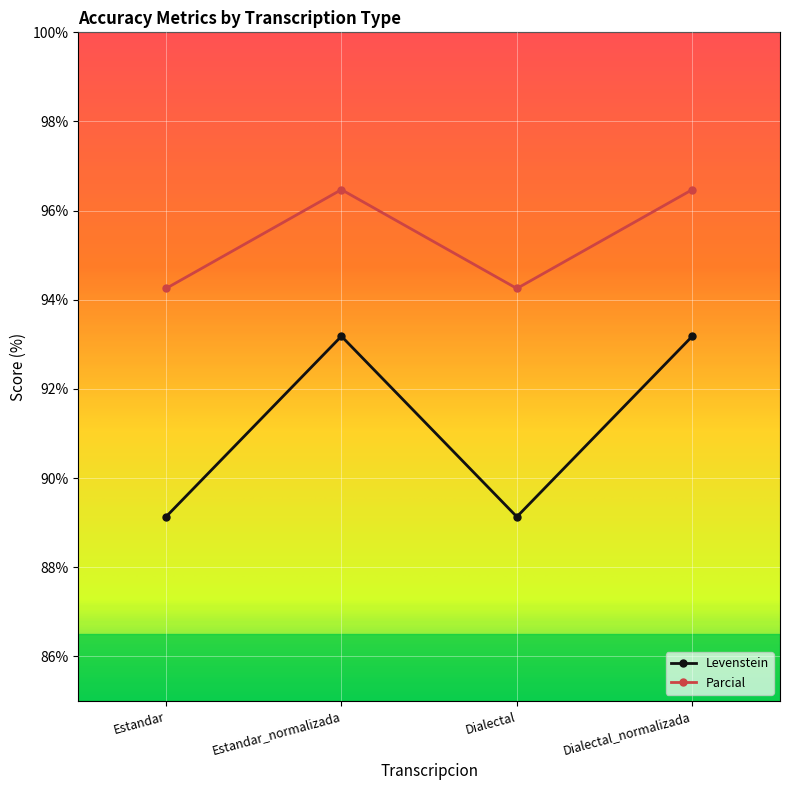

What is the smallest value displayed?

89.1